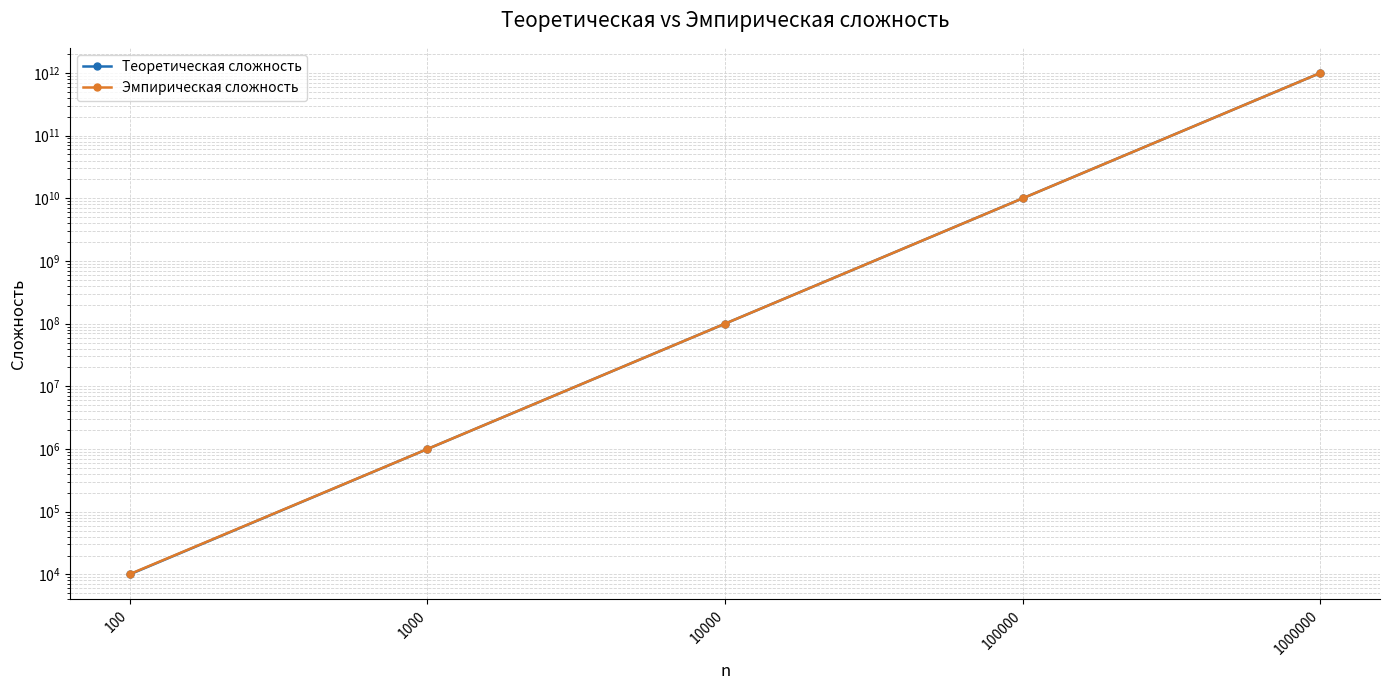

What is the average value of the Эмпирическая сложность series?

202020424220